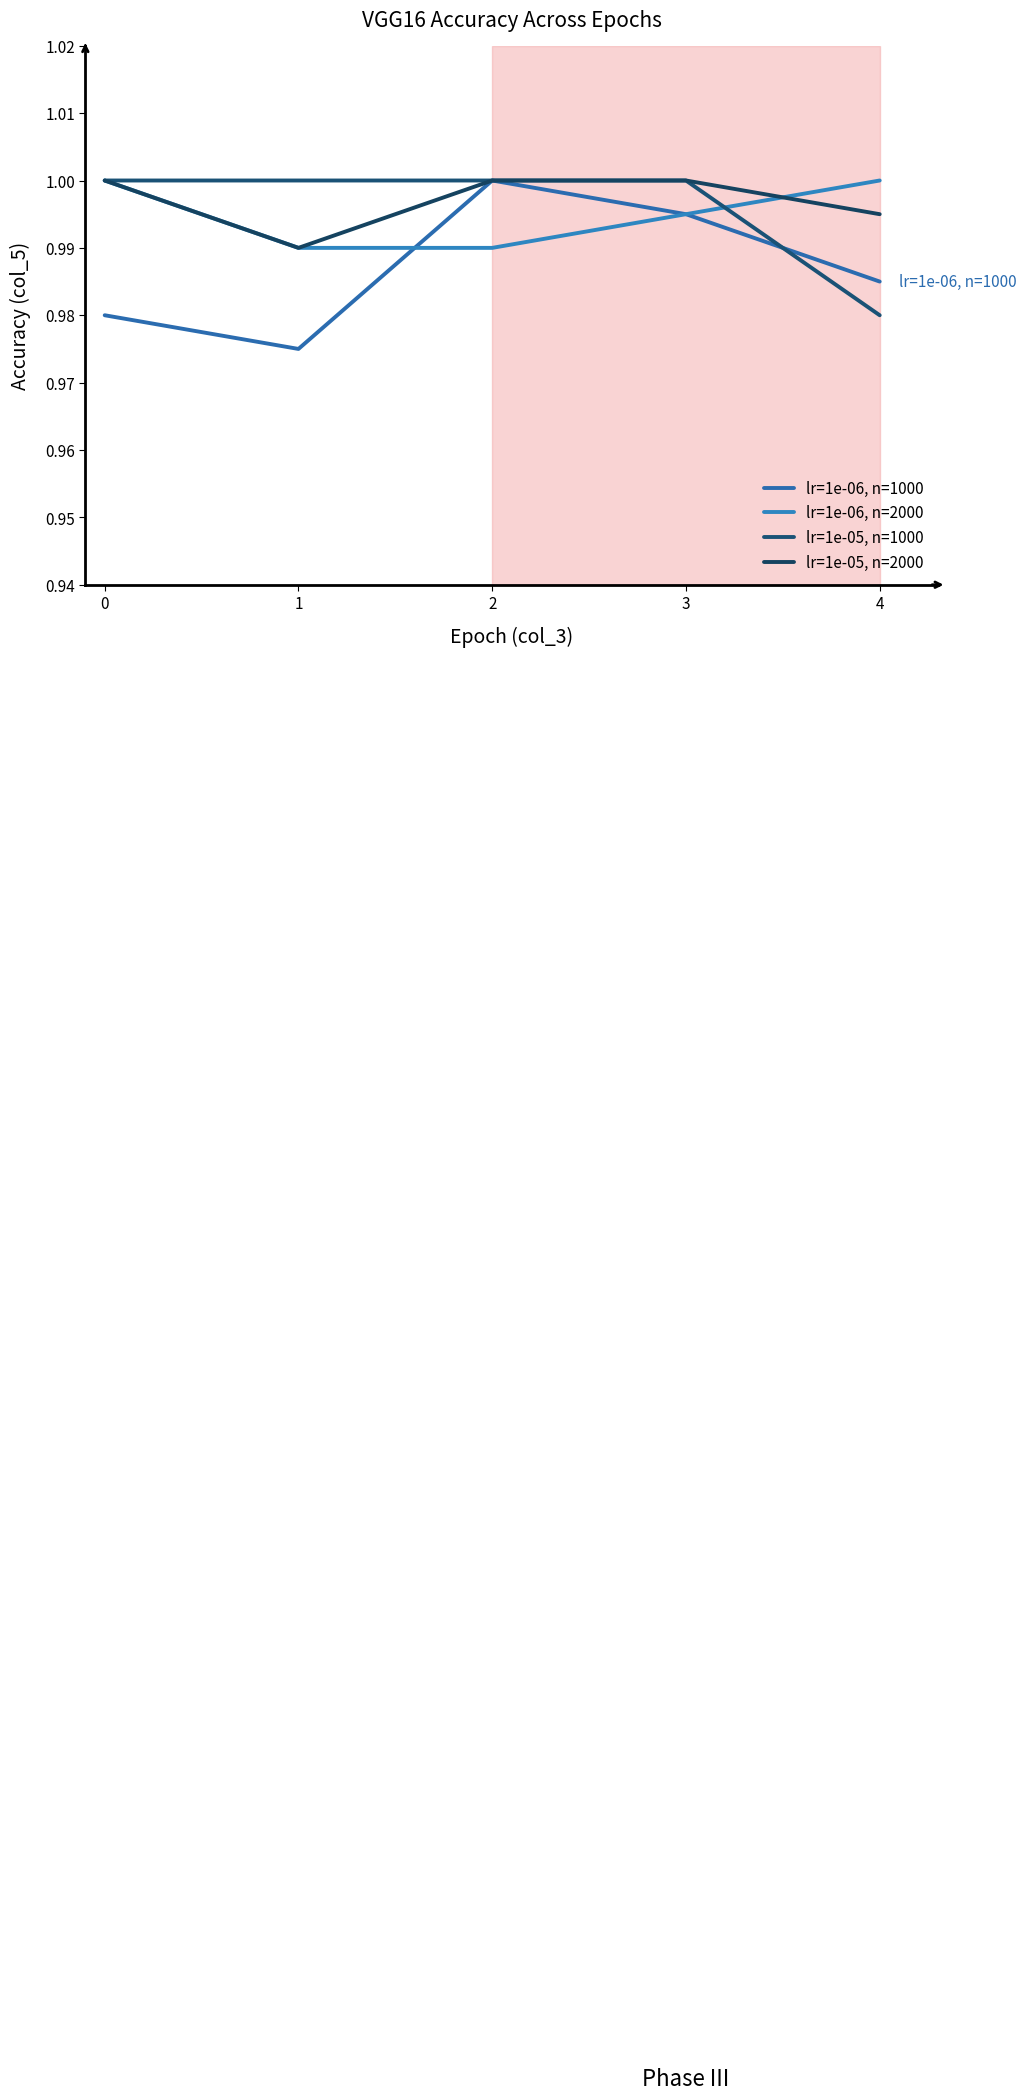

How many lr=1e-05, n=2000 values are between 0 and 1?

5